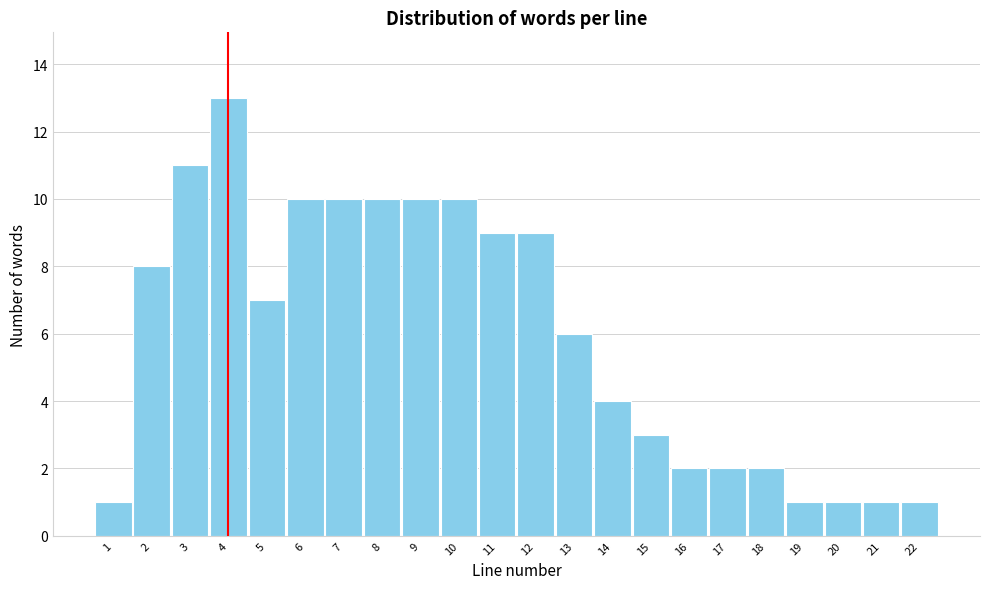

Reading left to right, transcribe this chart: for each bar, give the range it covers on the x-axis and its height. The values are not printed on the chart, so give them approximately, as read against the axis.

0.5 to 1.5: 1
1.5 to 2.5: 8
2.5 to 3.5: 11
3.5 to 4.5: 13
4.5 to 5.5: 7
5.5 to 6.5: 10
6.5 to 7.5: 10
7.5 to 8.5: 10
8.5 to 9.5: 10
9.5 to 10.5: 10
10.5 to 11.5: 9
11.5 to 12.5: 9
12.5 to 13.5: 6
13.5 to 14.5: 4
14.5 to 15.5: 3
15.5 to 16.5: 2
16.5 to 17.5: 2
17.5 to 18.5: 2
18.5 to 19.5: 1
19.5 to 20.5: 1
20.5 to 21.5: 1
21.5 to 22.5: 1